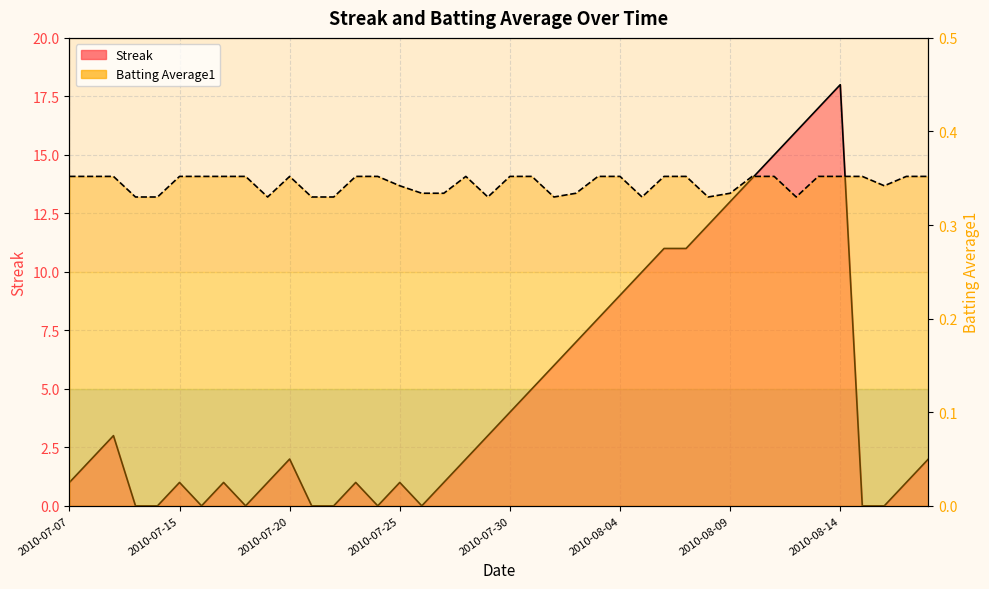

What is the label of the 19th point from the right?

2010-07-31